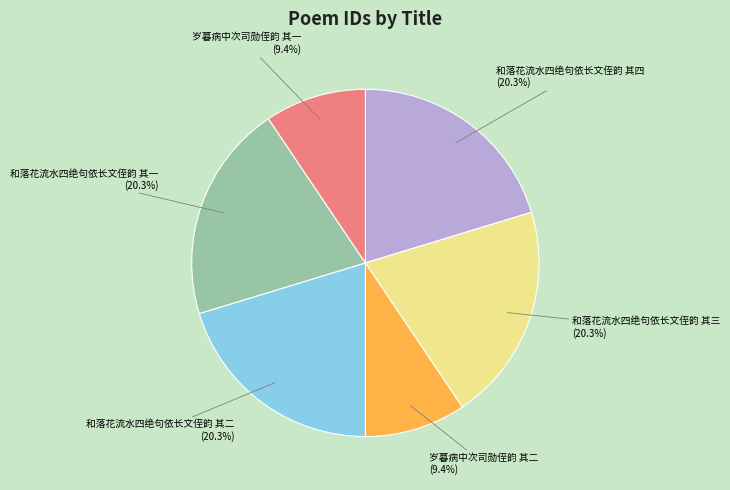

Count the number of slices in the pie.

6